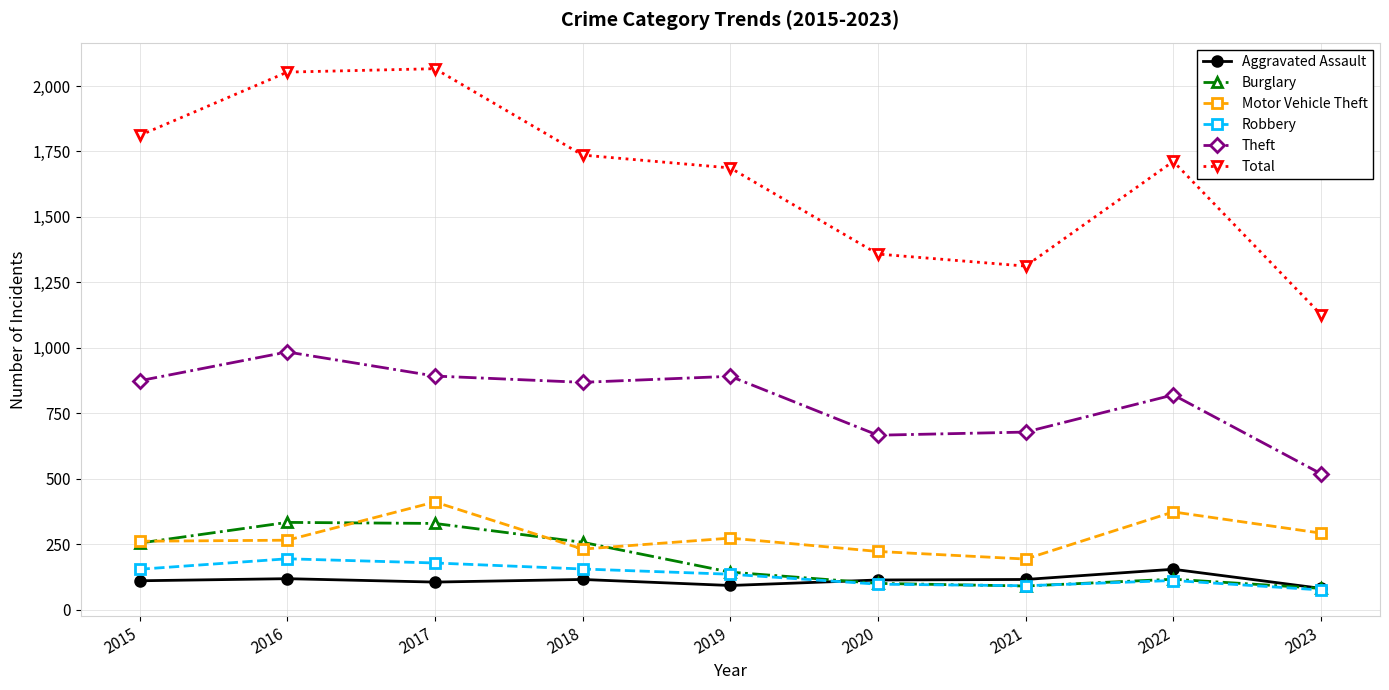

Is the value of Total at 2022 greater than the value of Theft at 2016?

Yes